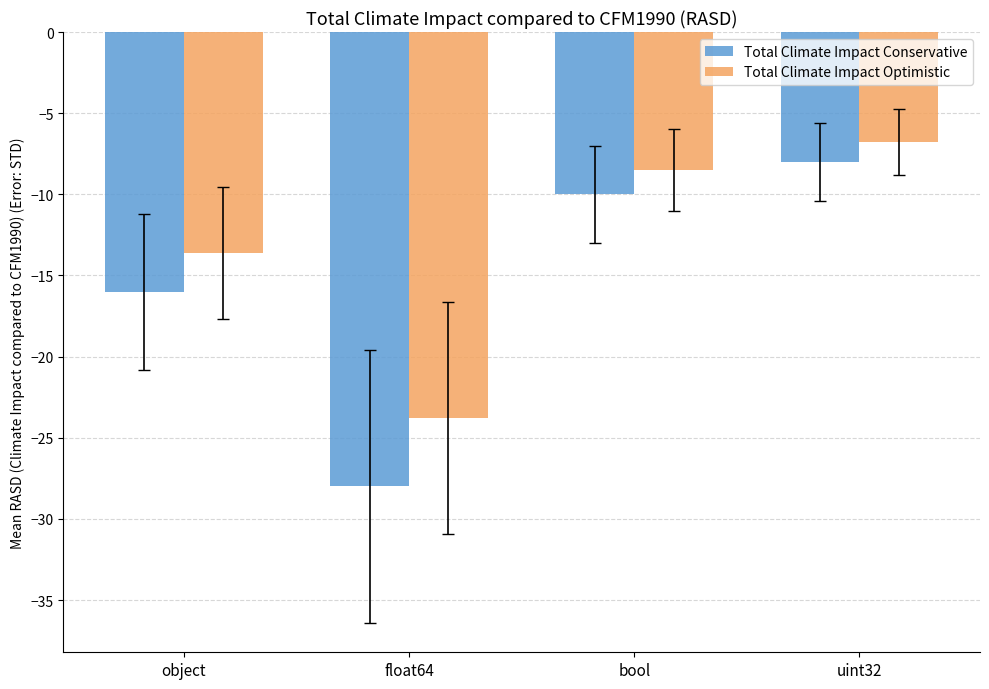

Rank the series at uint32 from lowest to highest value.

Total Climate Impact Conservative, Total Climate Impact Optimistic